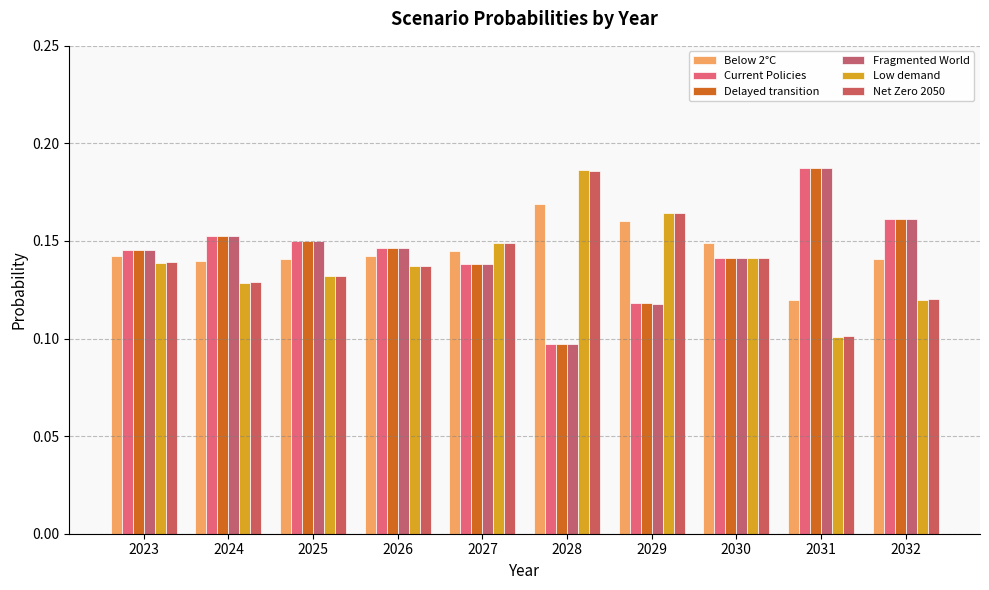

Reading left to right, what are all the values shown in this chart?

Below 2°C: 0.1	0.1	0.1	0.1	0.1	0.2	0.2	0.1	0.1	0.1
Current Policies: 0.1	0.2	0.1	0.1	0.1	0.1	0.1	0.1	0.2	0.2
Delayed transition: 0.1	0.2	0.1	0.1	0.1	0.1	0.1	0.1	0.2	0.2
Fragmented World: 0.1	0.2	0.1	0.1	0.1	0.1	0.1	0.1	0.2	0.2
Low demand: 0.1	0.1	0.1	0.1	0.1	0.2	0.2	0.1	0.1	0.1
Net Zero 2050: 0.1	0.1	0.1	0.1	0.1	0.2	0.2	0.1	0.1	0.1